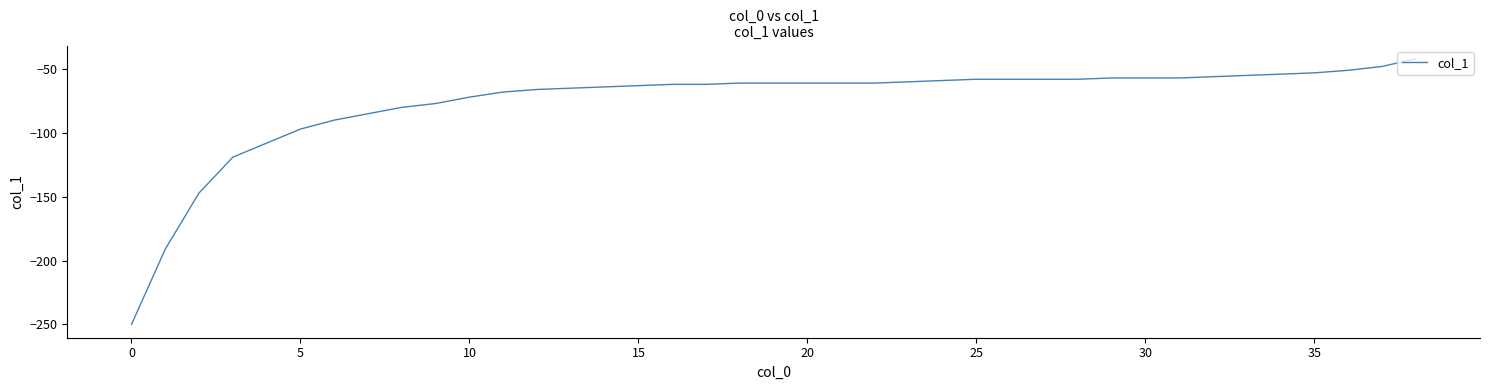

What is the maximum value shown in the chart?

-42